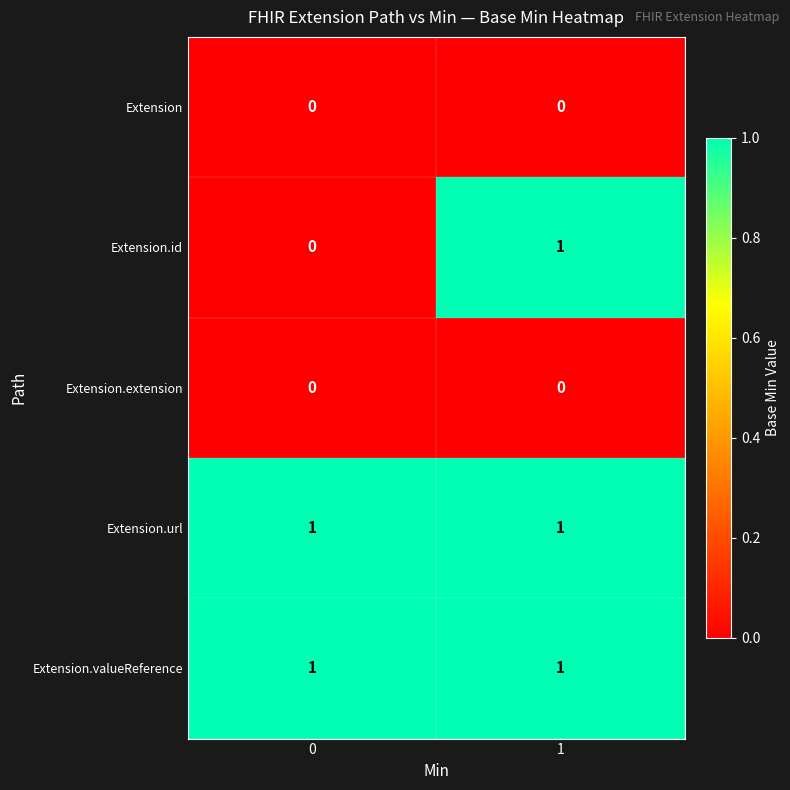

Reading left to right, what are all the values shown in this chart?

Extension: 0	0
Extension.id: 0	1
Extension.extension: 0	0
Extension.url: 1	1
Extension.valueReference: 1	1